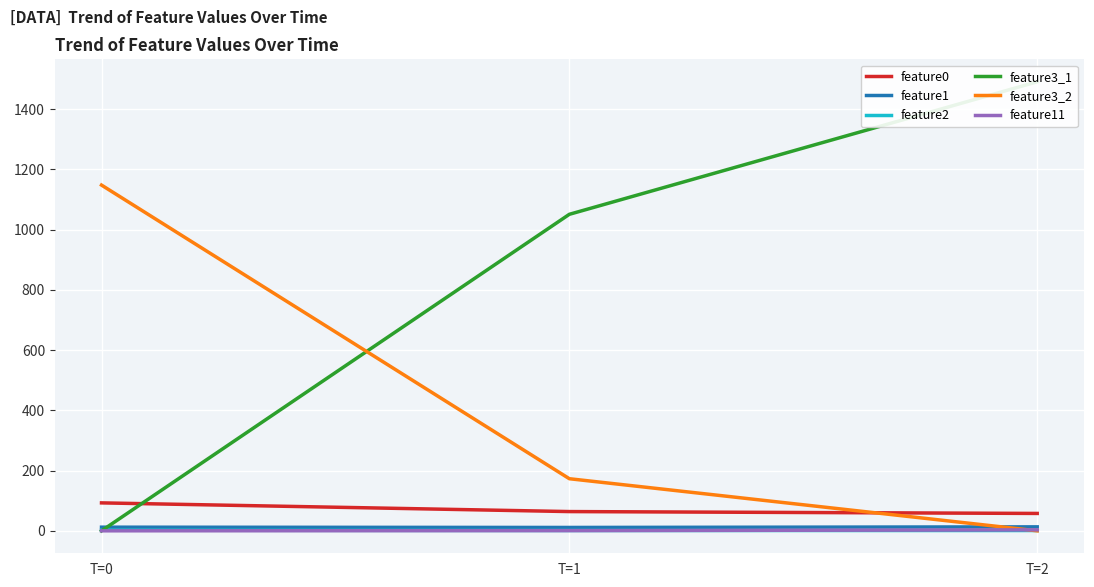

At which category does the chart reach its minimum across all series?

T=0